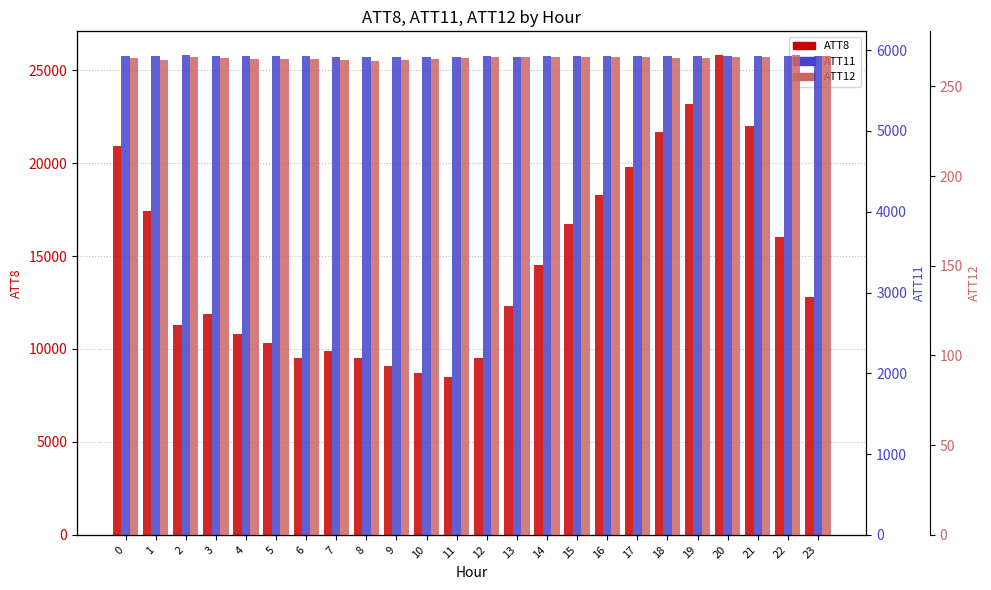

What is the maximum value shown in the chart?

25800.0